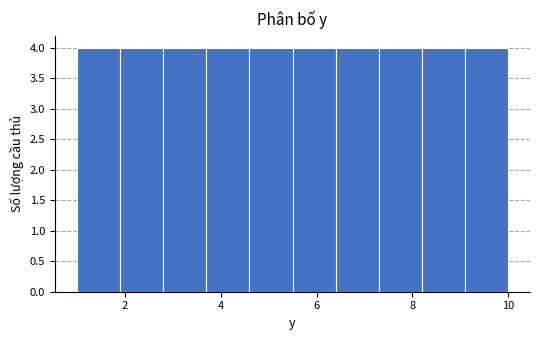

Reading left to right, list every bar in this chart as the range it spans on the x-axis followed by its height. Neither the bar edges nor the heights are printed on the chart, so give them approximately, as read against the axes.

1.0 to 1.9: 4
1.9 to 2.8: 4
2.8 to 3.7: 4
3.7 to 4.6: 4
4.6 to 5.5: 4
5.5 to 6.4: 4
6.4 to 7.3: 4
7.3 to 8.2: 4
8.2 to 9.1: 4
9.1 to 10.0: 4